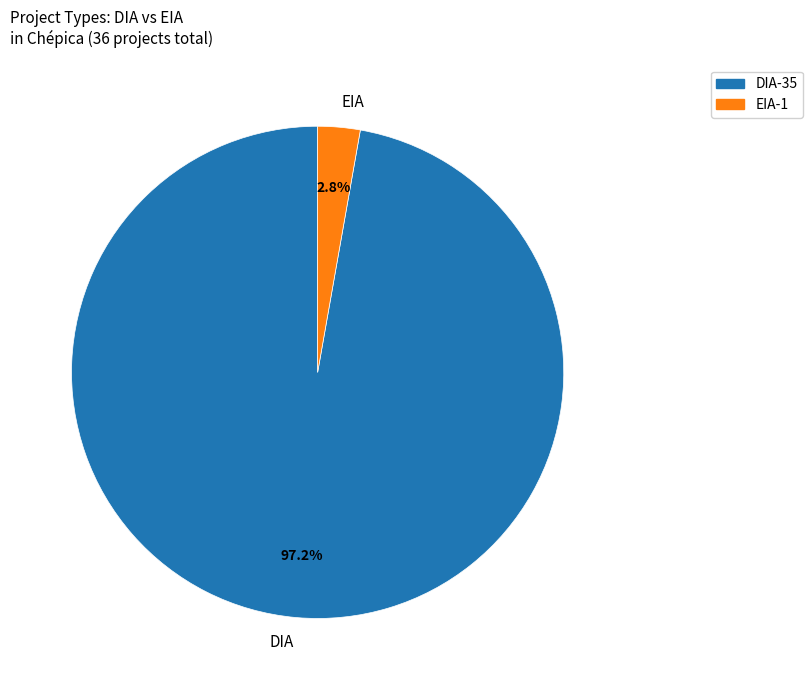

To the nearest percent, what is the difference between the DIA and EIA slice percentages?

94%